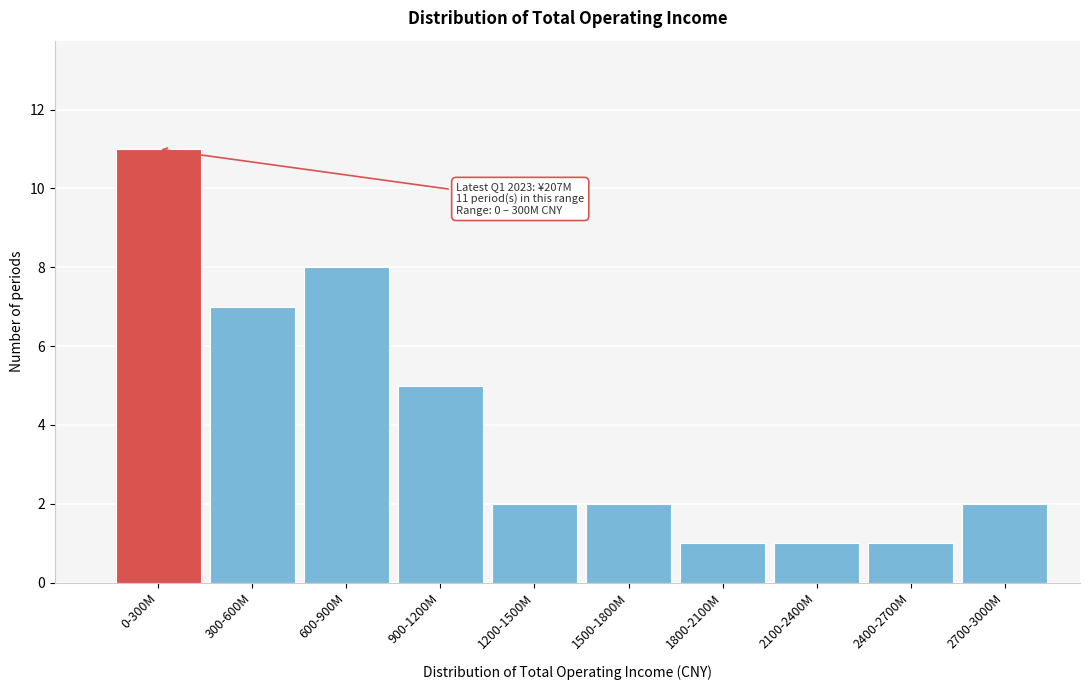

Reading right to left, transcribe all the data shown in this chart.

2	1	1	1	2	2	5	8	7	11